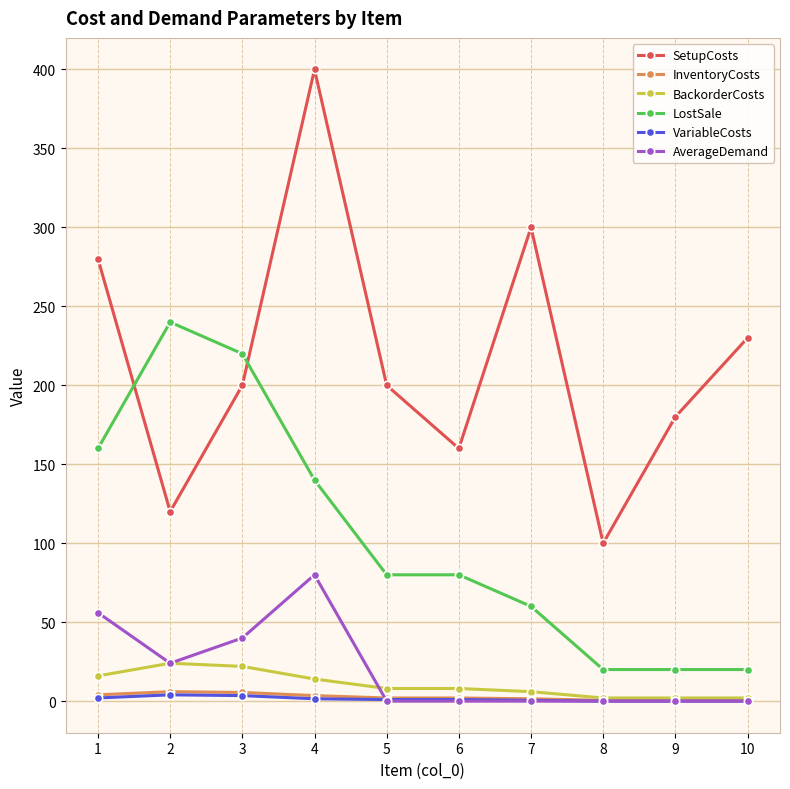

True or false: LostSale has more than 0 points higher than both neighbors.

True